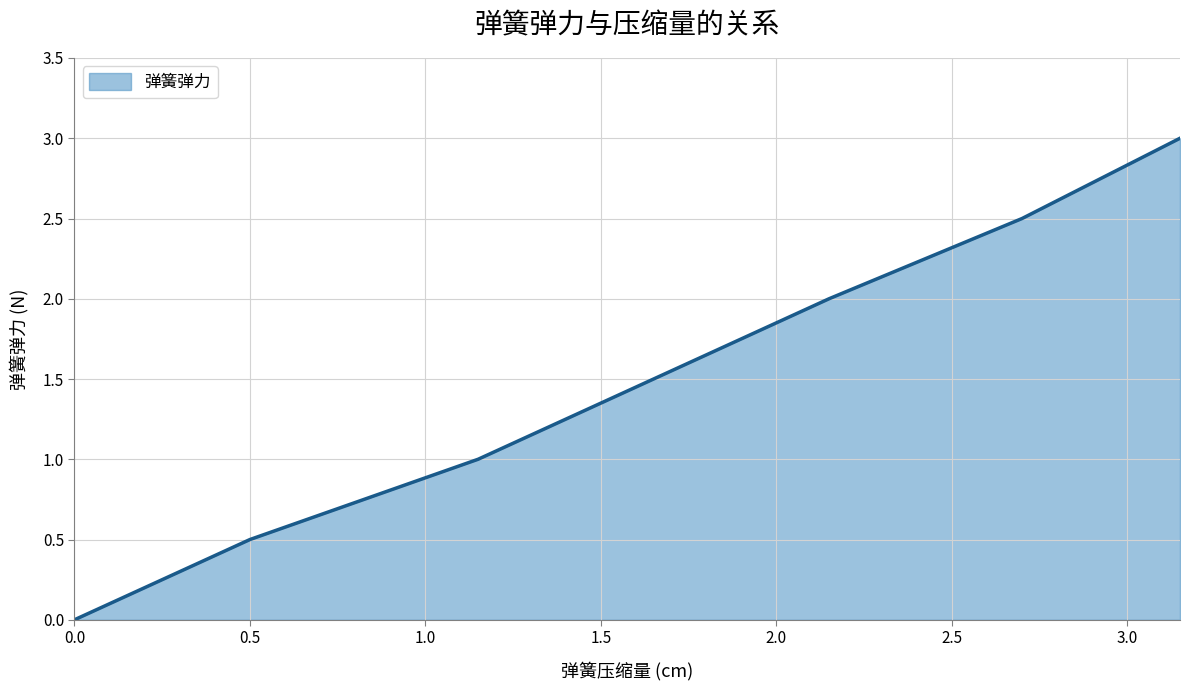

How many distinct data groups are displayed?

1